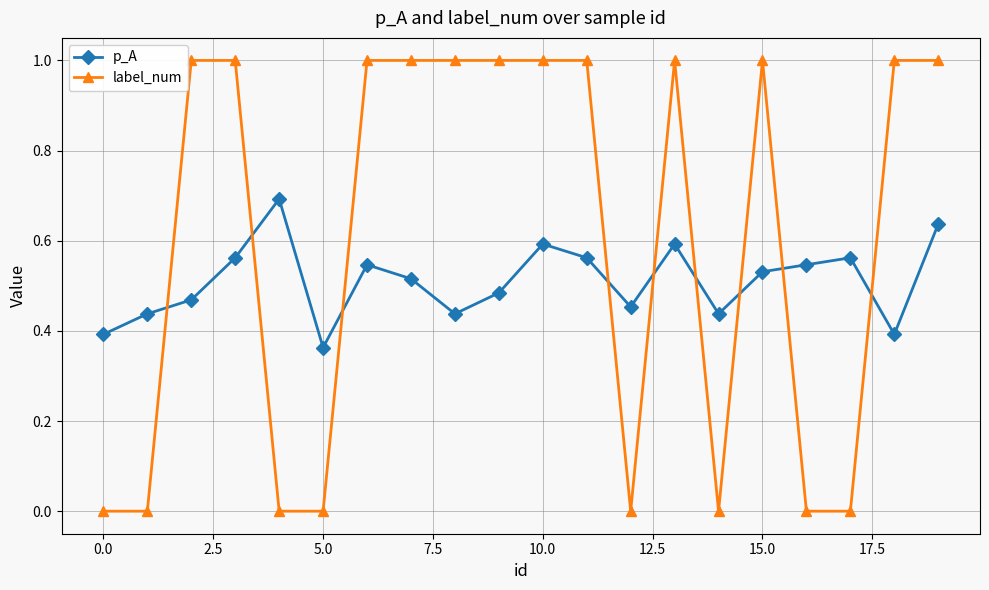

What is the difference between the maximum and minimum values in the label_num series?

1.0